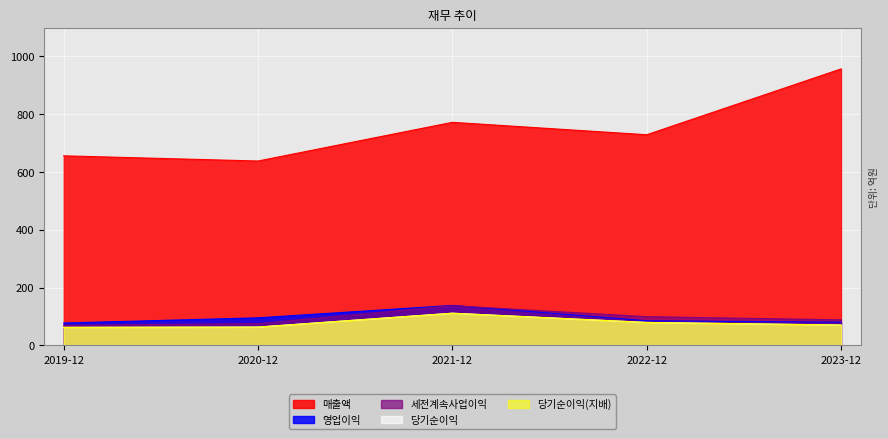

What is the average value of the 당기순이익(지배) series?

77